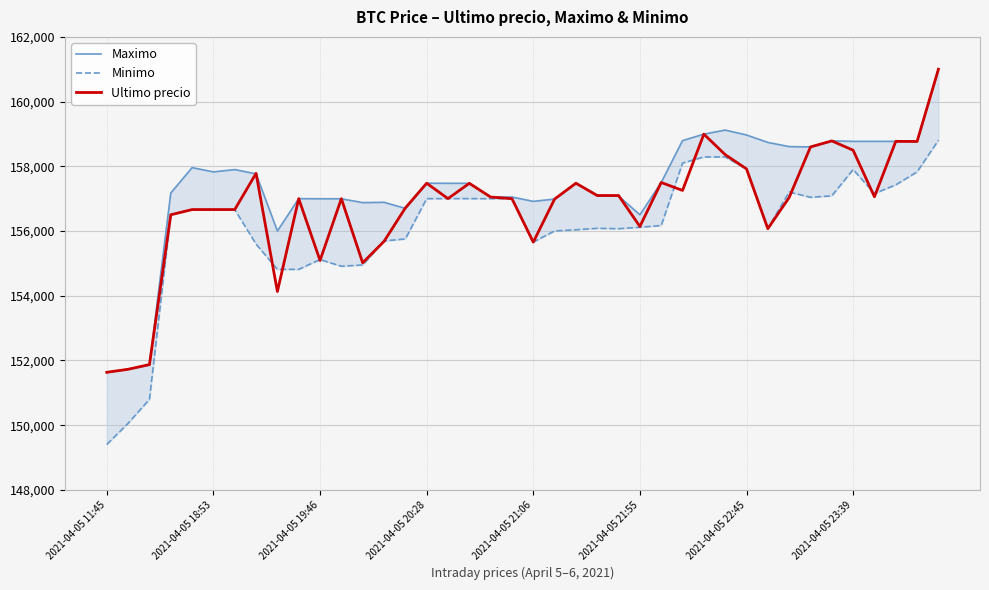

What is the lowest value of the Ultimo precio series?

151633